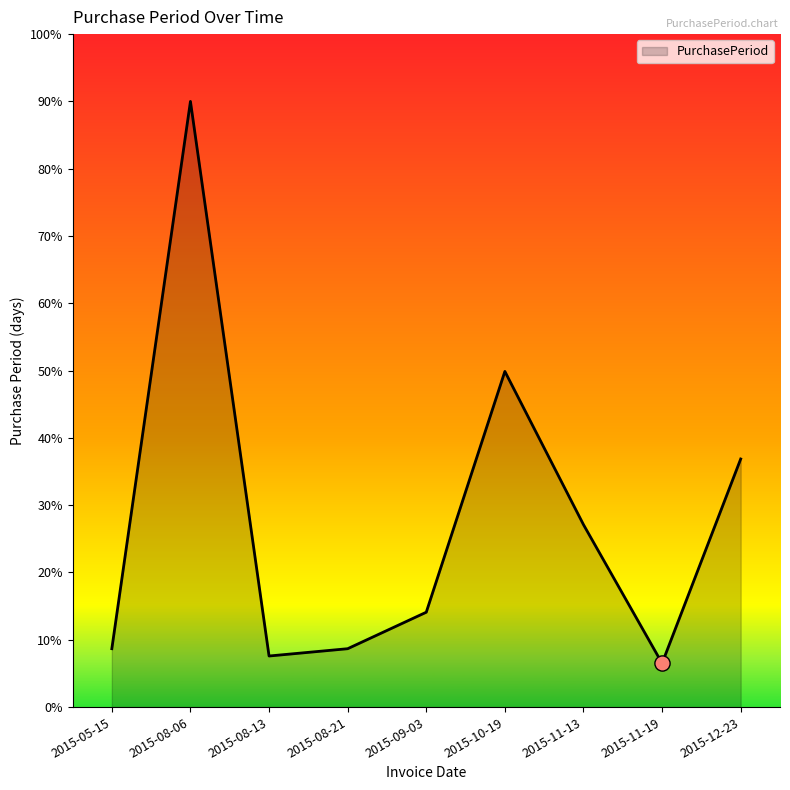

Approximately how many times larger is the value at 2015-08-13 compared to 2015-05-15?

0.9